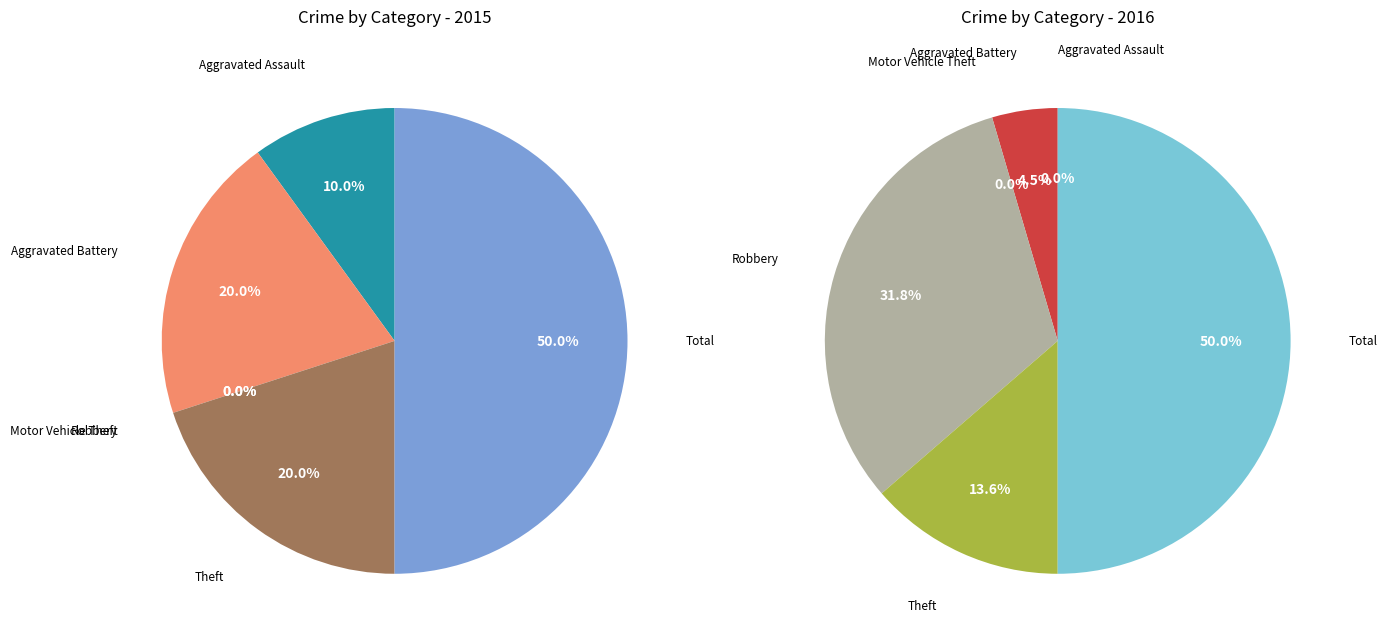

What percentage is NOT represented by Theft?

80.0%